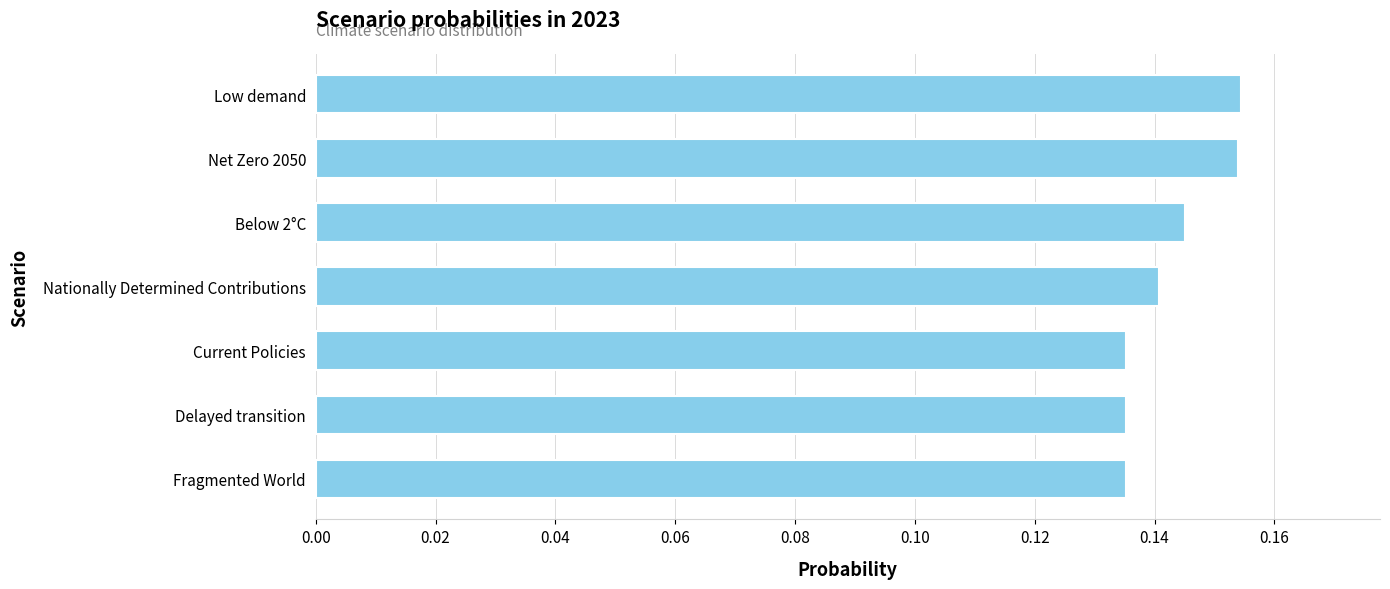

True or false: the data shows 0.2 at Current Policies.

False